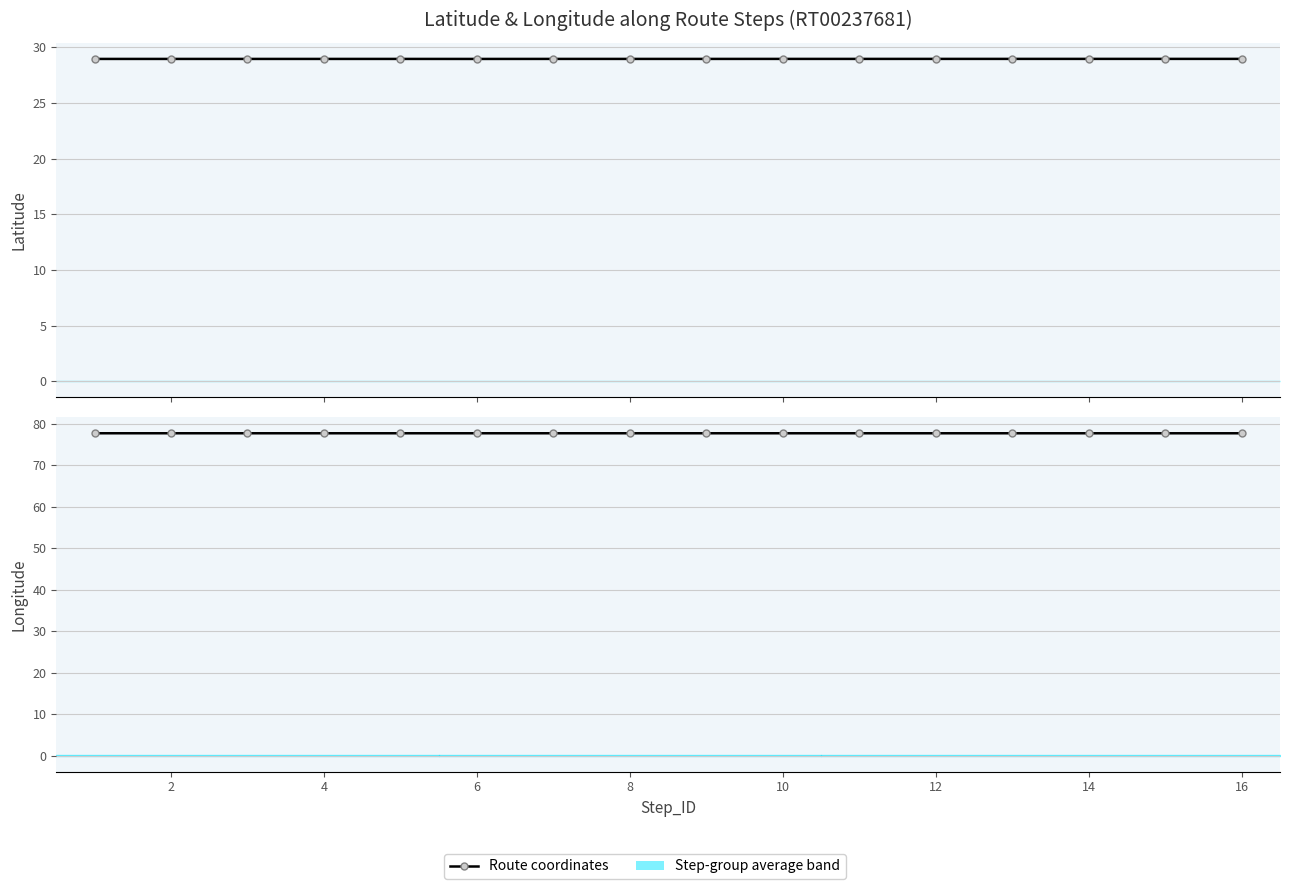

The value of Longitude at 14 is 25.5. True or false?

False